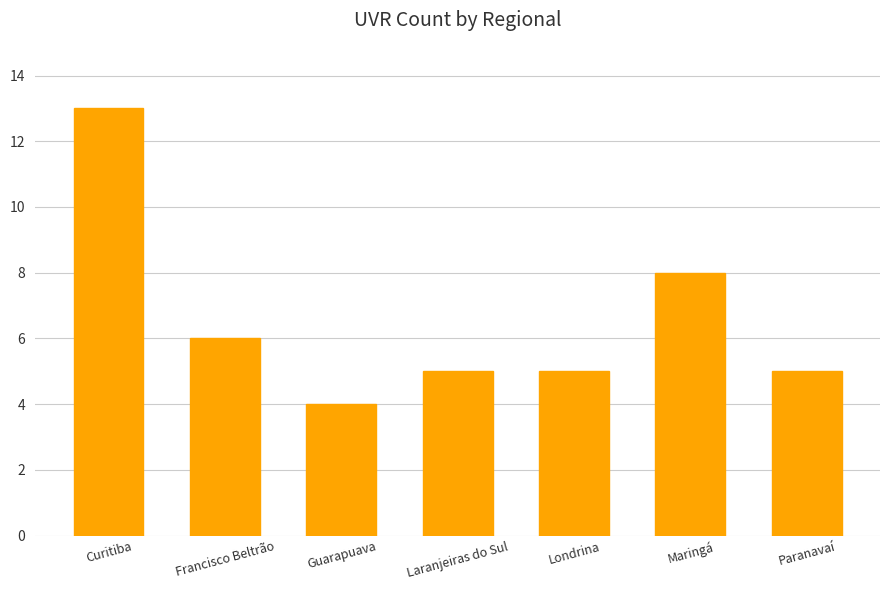

What is the label of the 5th bar from the left?

Londrina